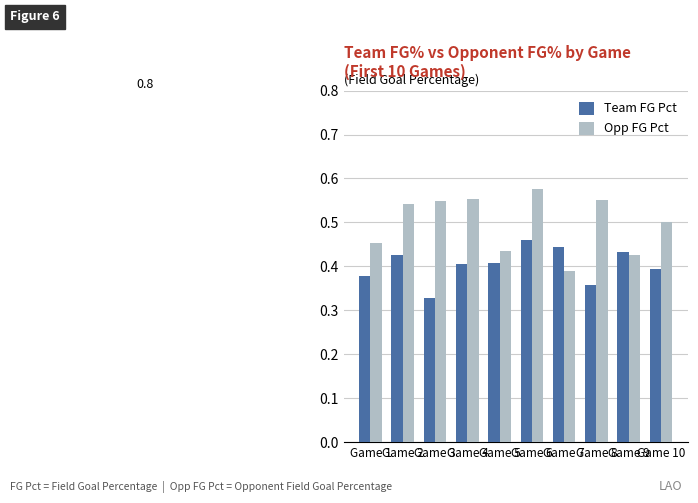

Is it true that Team FG Pct equals 0.8 at Game 2?

False